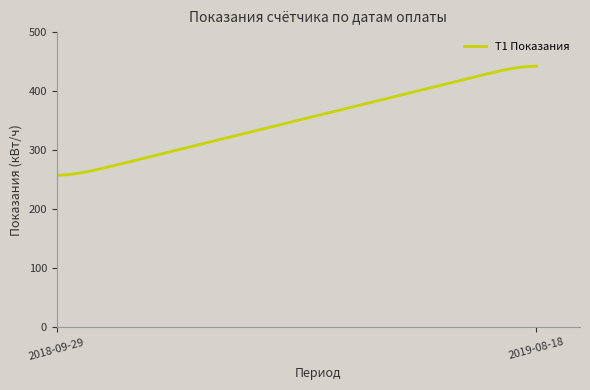

What is the difference between the maximum and minimum values?

184.6